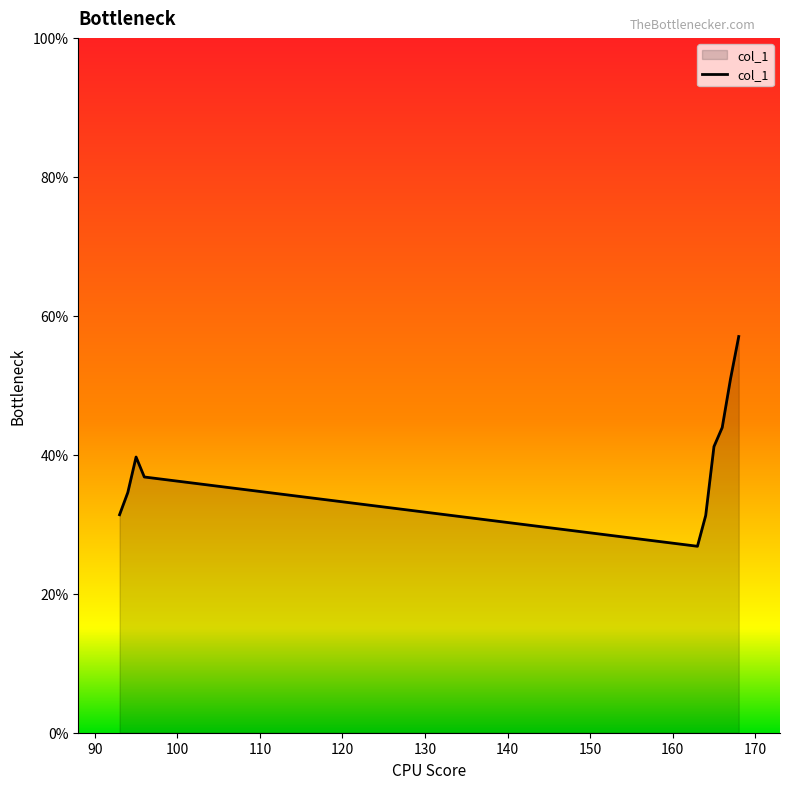

Rank the categories by value from lowest to highest.

163, 164, 93, 94, 96, 95, 165, 166, 167, 168